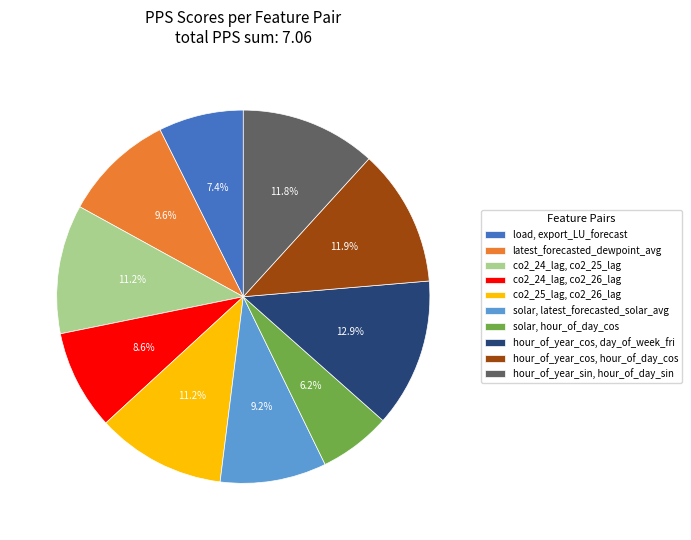

Is there any slice that represents more than half of the pie?

No